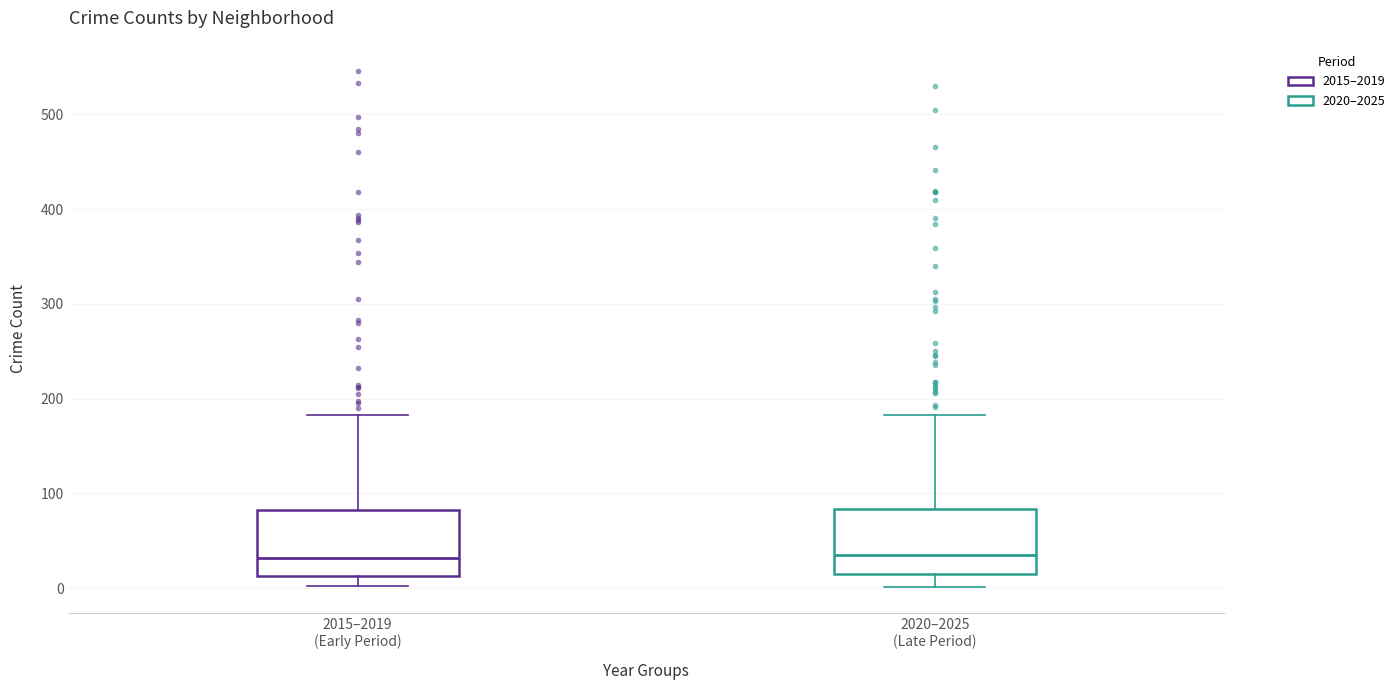

Where is the lower edge of the box for 2020–2025 (Late Period) on the y-axis? The values are not printed on the chart, so give them approximately, as read against the axis.

10